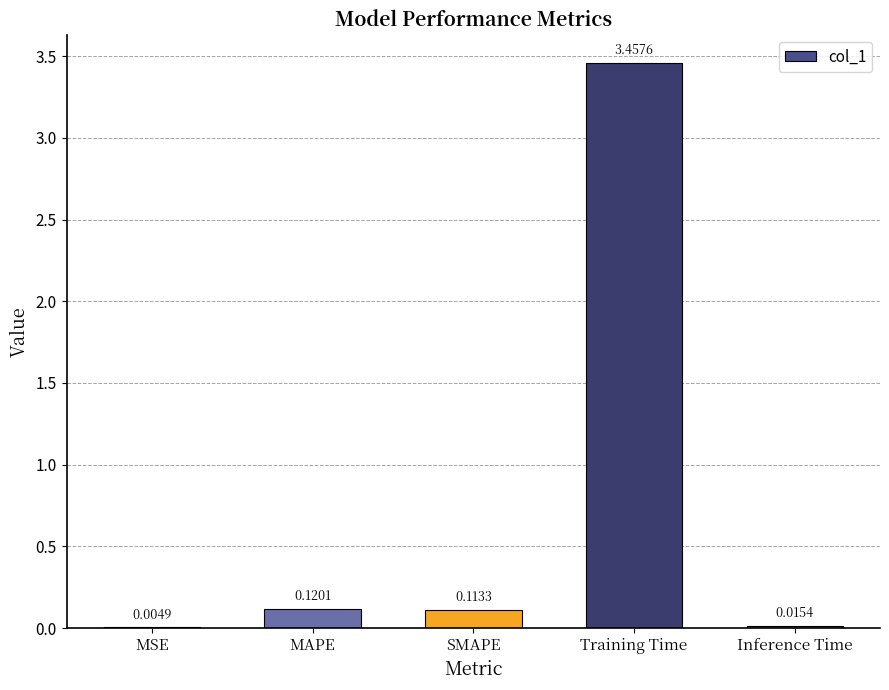

What is the sum of all values?

3.7